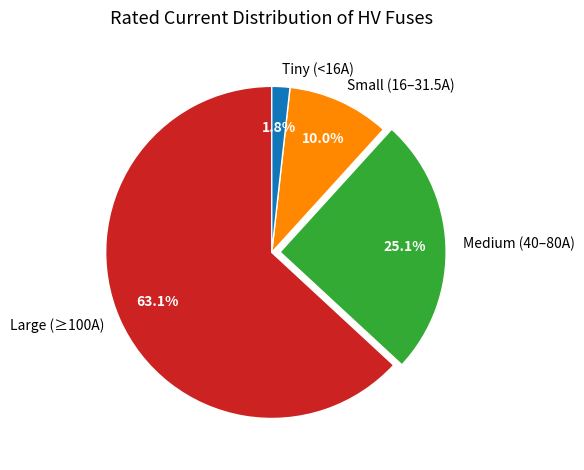

What is the ratio of the value at Small (16–31.5A) to the value at Medium (40–80A)?

0.4